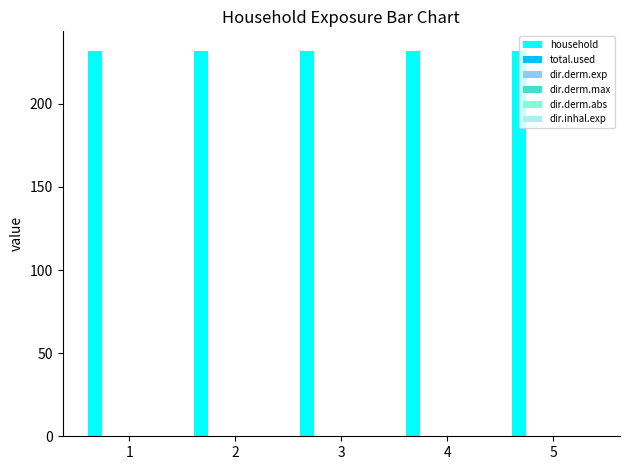

At which label is total.used closest to 0?

1